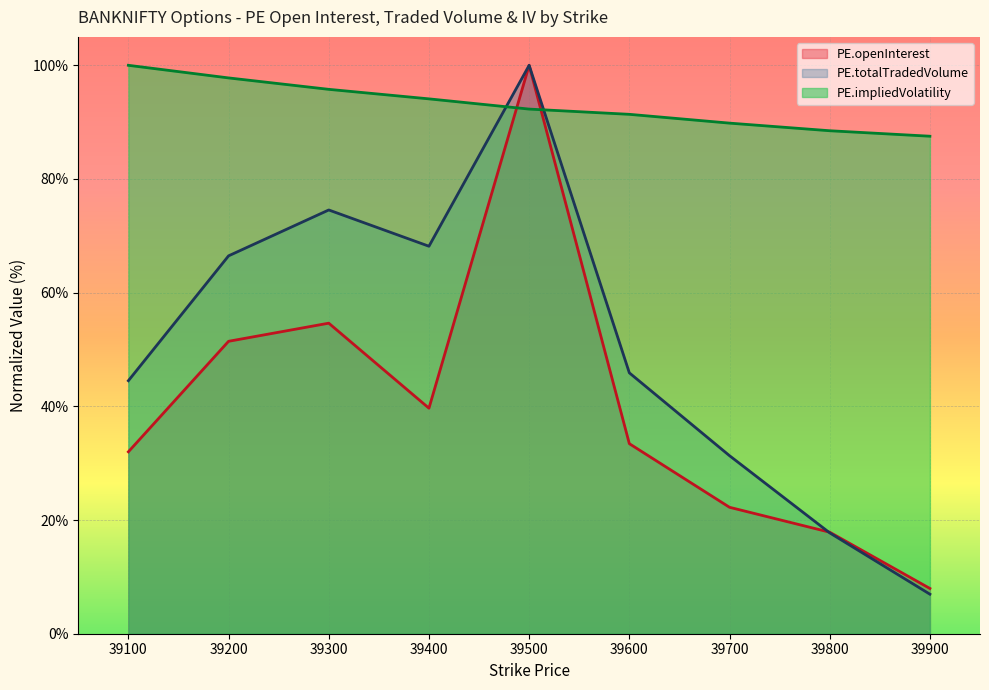

At 39100, list the series in order from smallest to largest.

PE.openInterest, PE.totalTradedVolume, PE.impliedVolatility